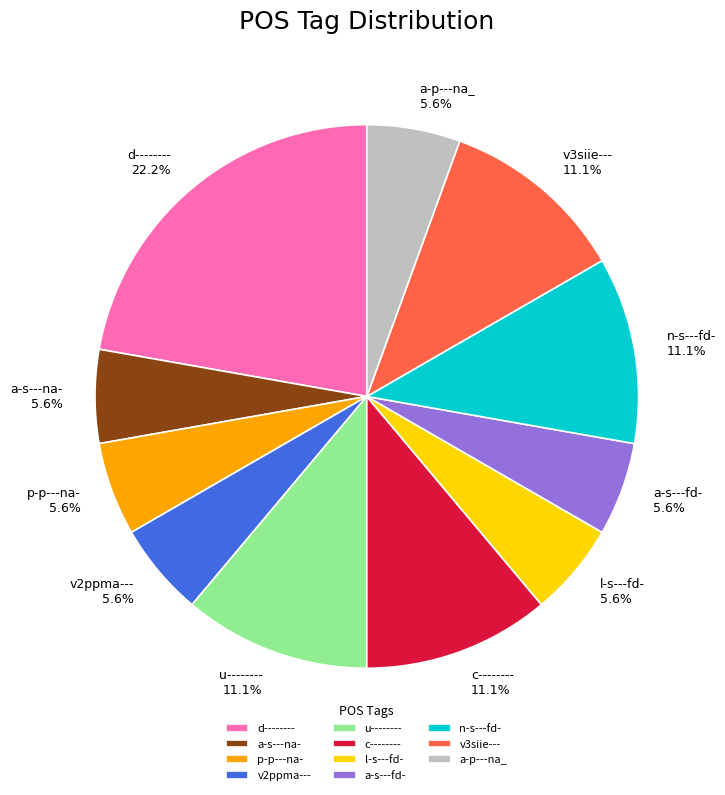

True or false: u-------- accounts for 19% of the total.

False